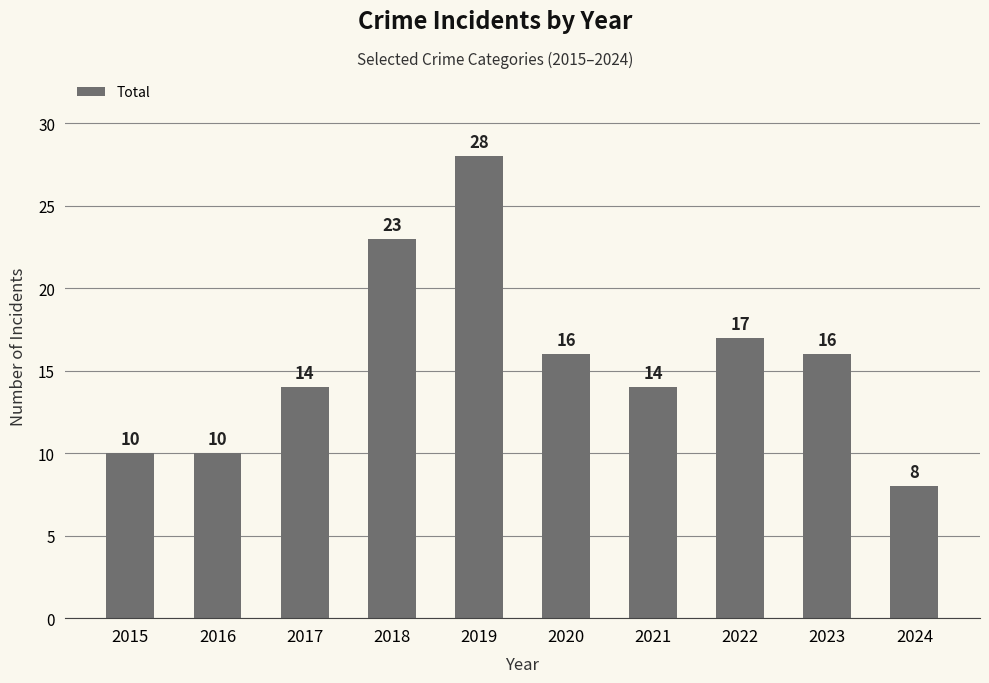

Reading right to left, what are all the values shown in this chart?

8	16	17	14	16	28	23	14	10	10